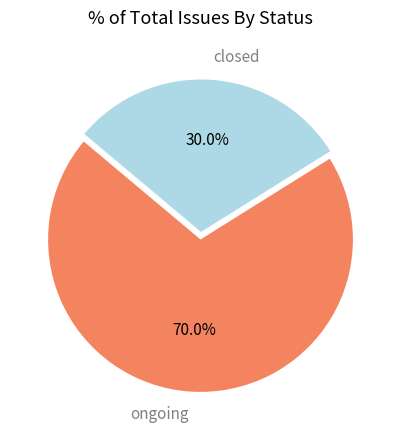

To the nearest percent, what is the combined percentage of closed and ongoing?

100%